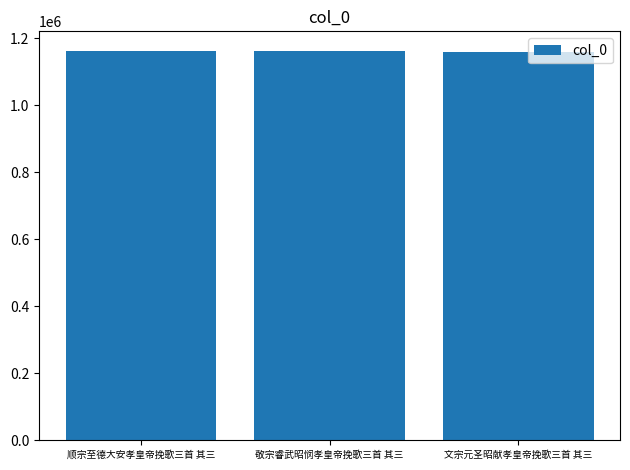

What is the minimum value shown in the chart?

1159635